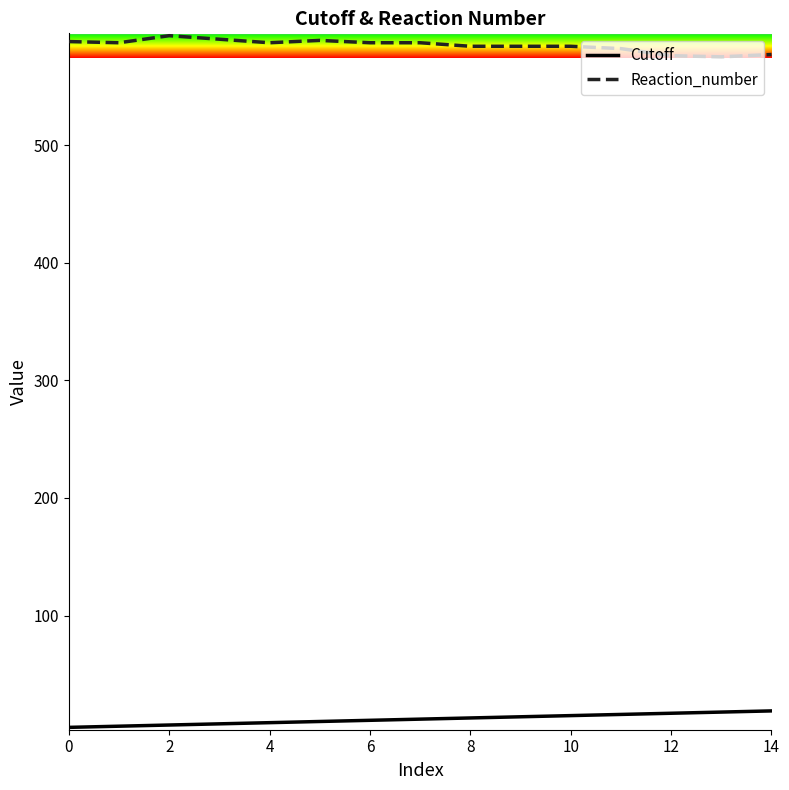

Rank the series by their maximum value, from lowest to highest.

Cutoff, Reaction_number